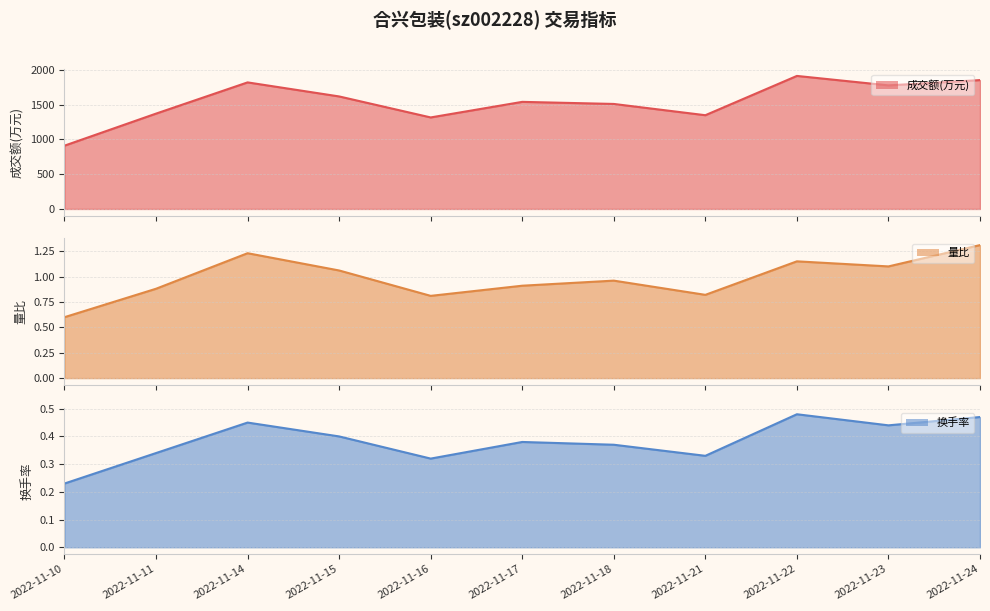

Does the chart display data point markers on the line(s)?

No